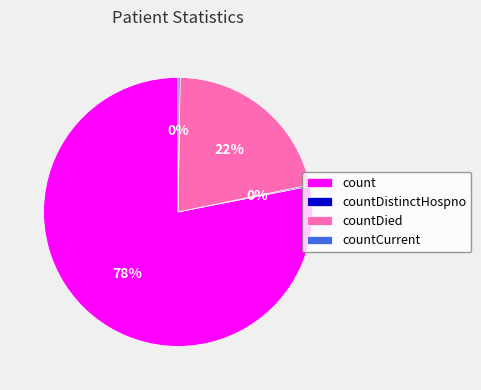

To the nearest percent, what is the average slice percentage?

25%